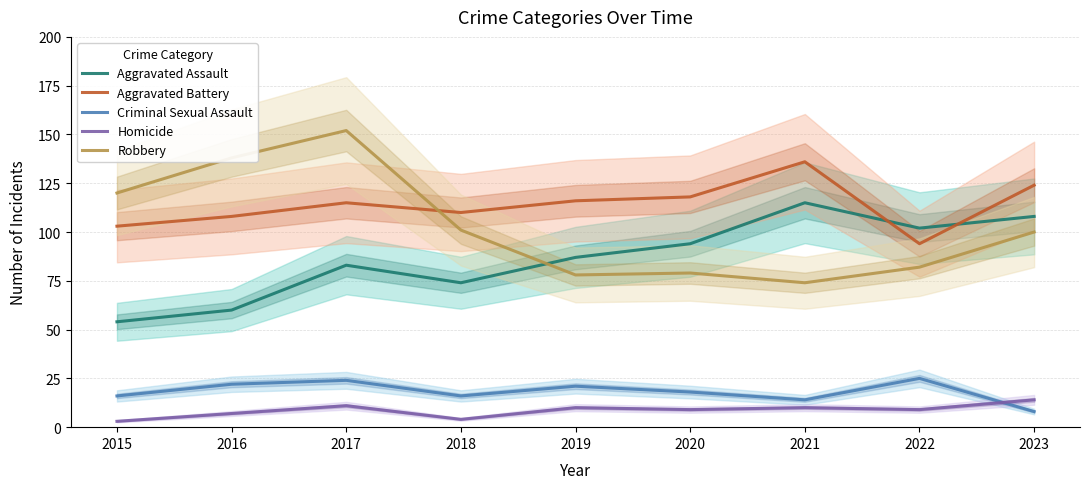

In Criminal Sexual Assault, how many points are lower than both neighbors (excluding endpoints)?

2